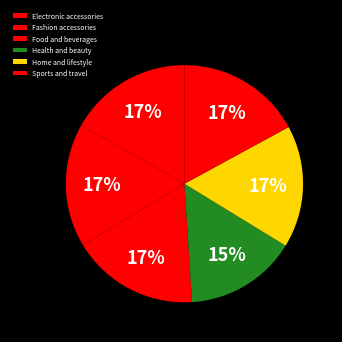

To the nearest percent, what percentage of the pie is Food and beverages?

17%